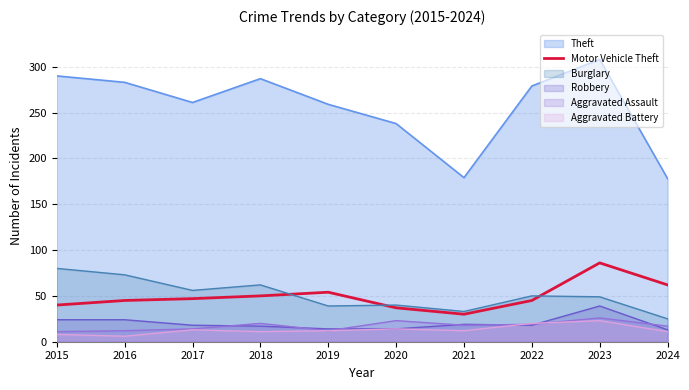

What is the maximum value shown in the chart?

308